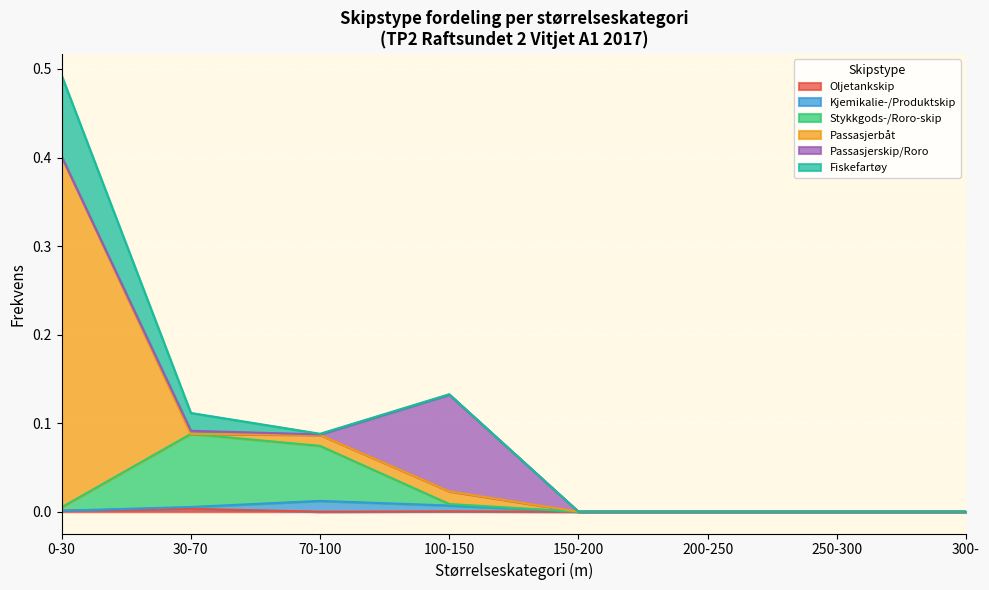

How many interior local valleys does the Passasjerbåt series have?

1